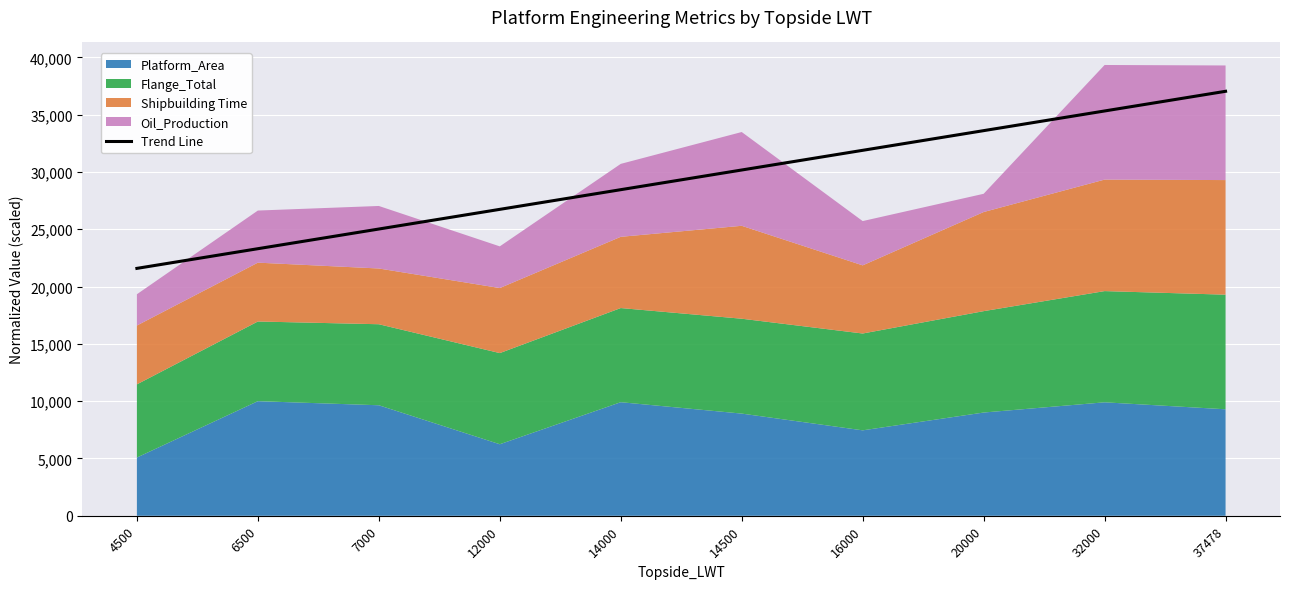

Where does the data first go above 30171?

14500